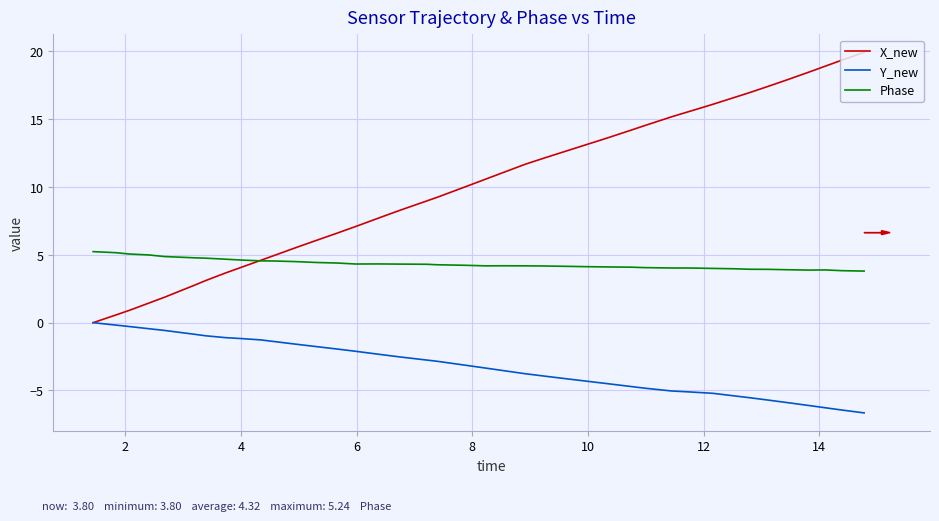

What is the highest value of the X_new series?

19.9